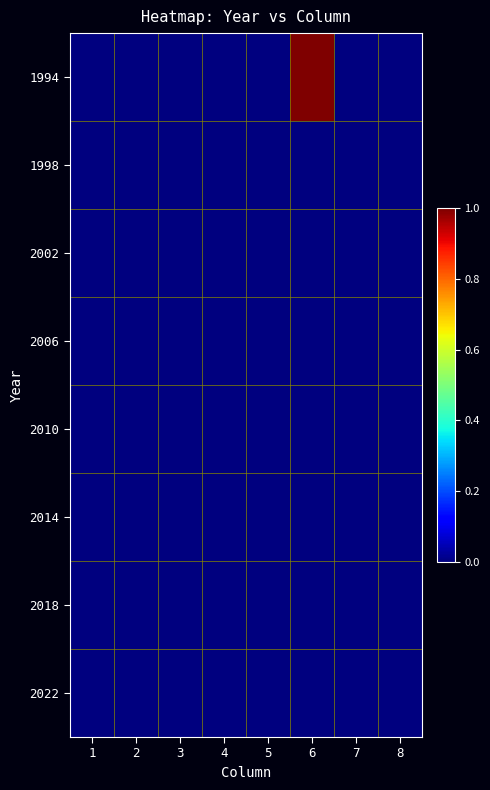

Reading left to right, list all the values displayed in this chart.

1994: 1=0	2=0	3=0	4=0	5=0	6=1	7=0	8=0
1998: 1=0	2=0	3=0	4=0	5=0	6=0	7=0	8=0
2002: 1=0	2=0	3=0	4=0	5=0	6=0	7=0	8=0
2006: 1=0	2=0	3=0	4=0	5=0	6=0	7=0	8=0
2010: 1=0	2=0	3=0	4=0	5=0	6=0	7=0	8=0
2014: 1=0	2=0	3=0	4=0	5=0	6=0	7=0	8=0
2018: 1=0	2=0	3=0	4=0	5=0	6=0	7=0	8=0
2022: 1=0	2=0	3=0	4=0	5=0	6=0	7=0	8=0